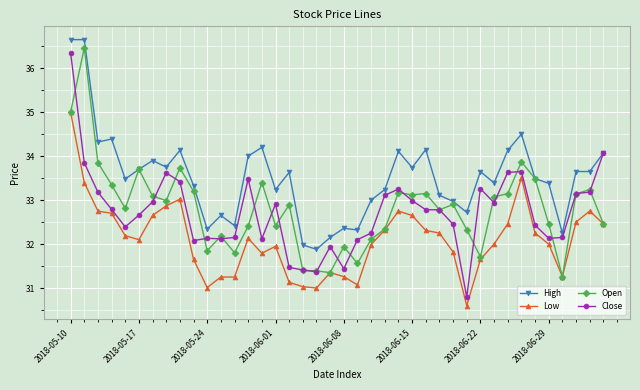

What is the value of the Low point at the 39th from the left?

32.8